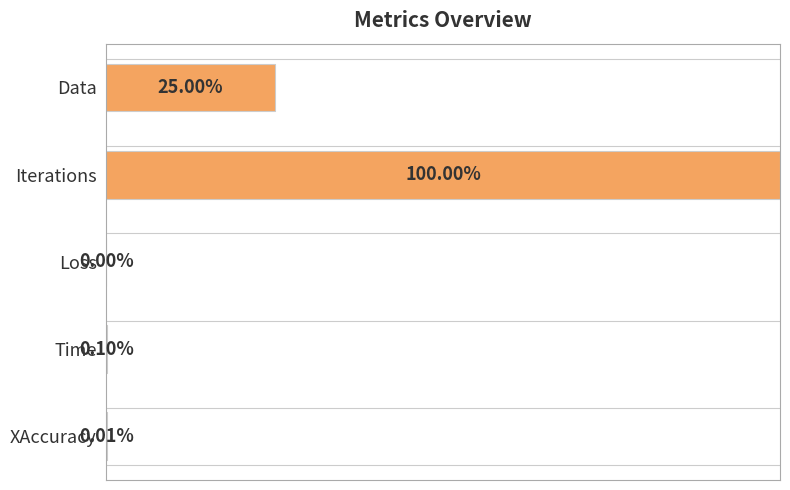

Are the bars horizontal?

Yes